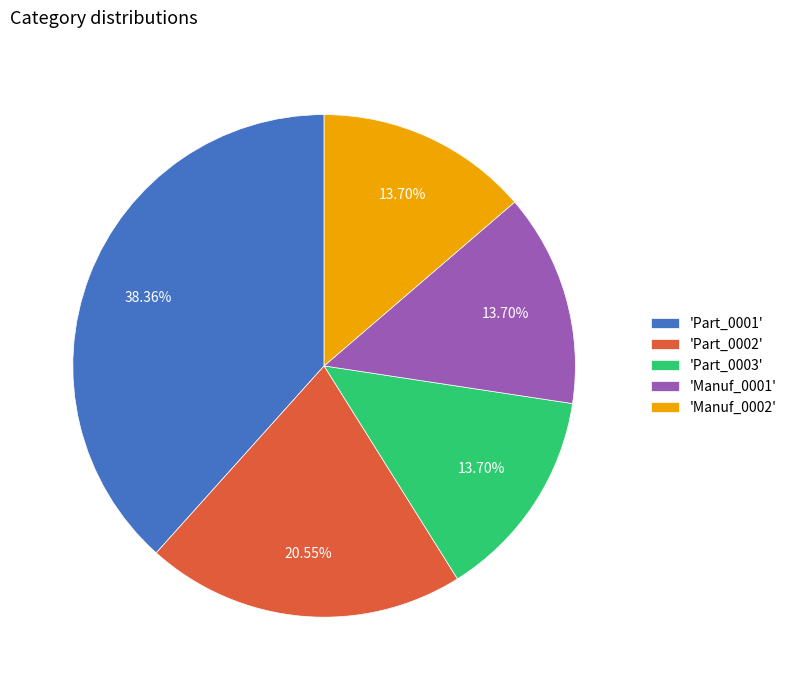

Is 'Part_0001' the majority of the pie?

No